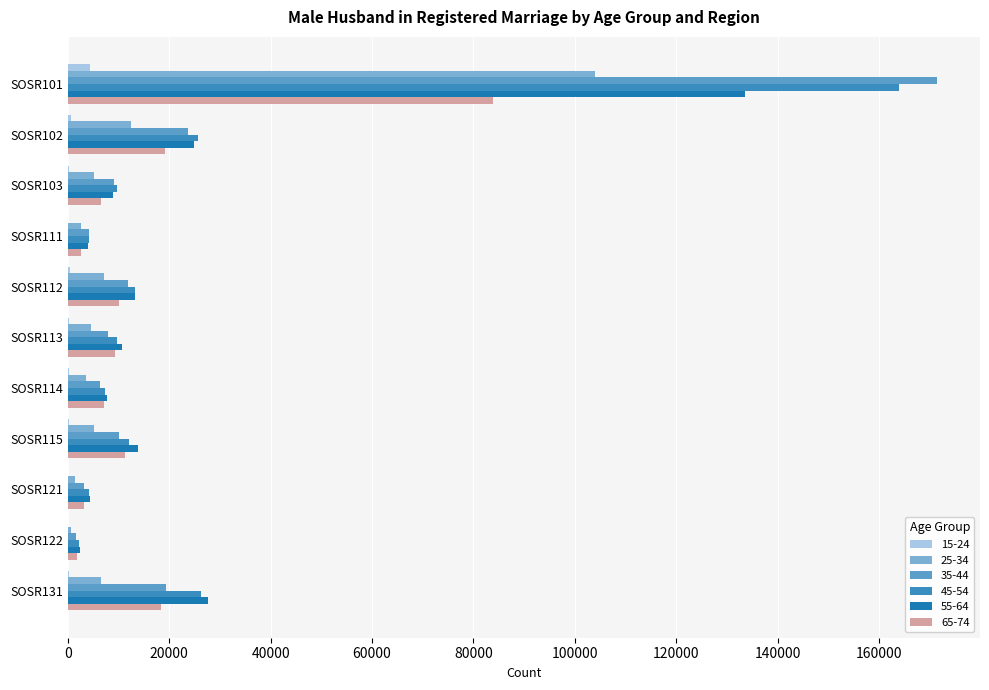

What is the sum of all 25-34 values?

153207